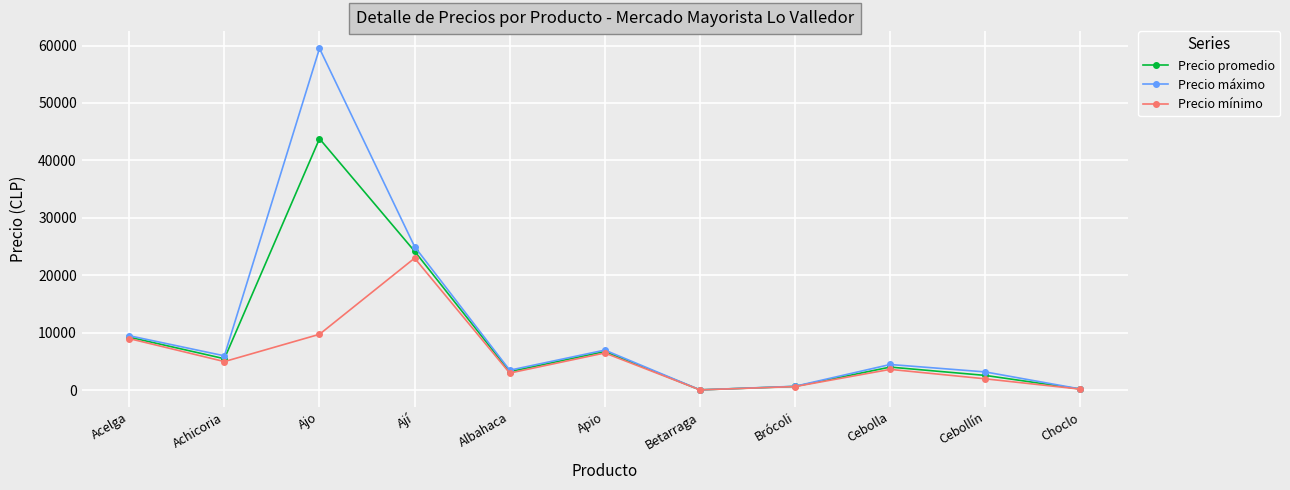

Does the chart have visible grid lines?

Yes